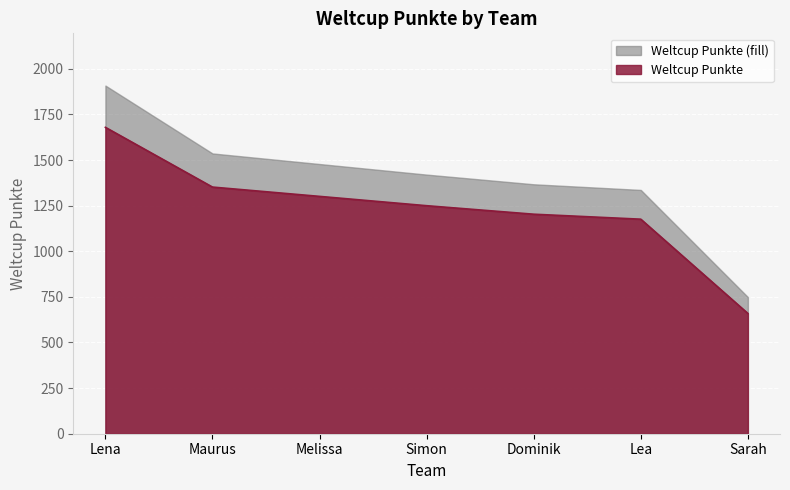

What is the smallest value displayed?

659.1